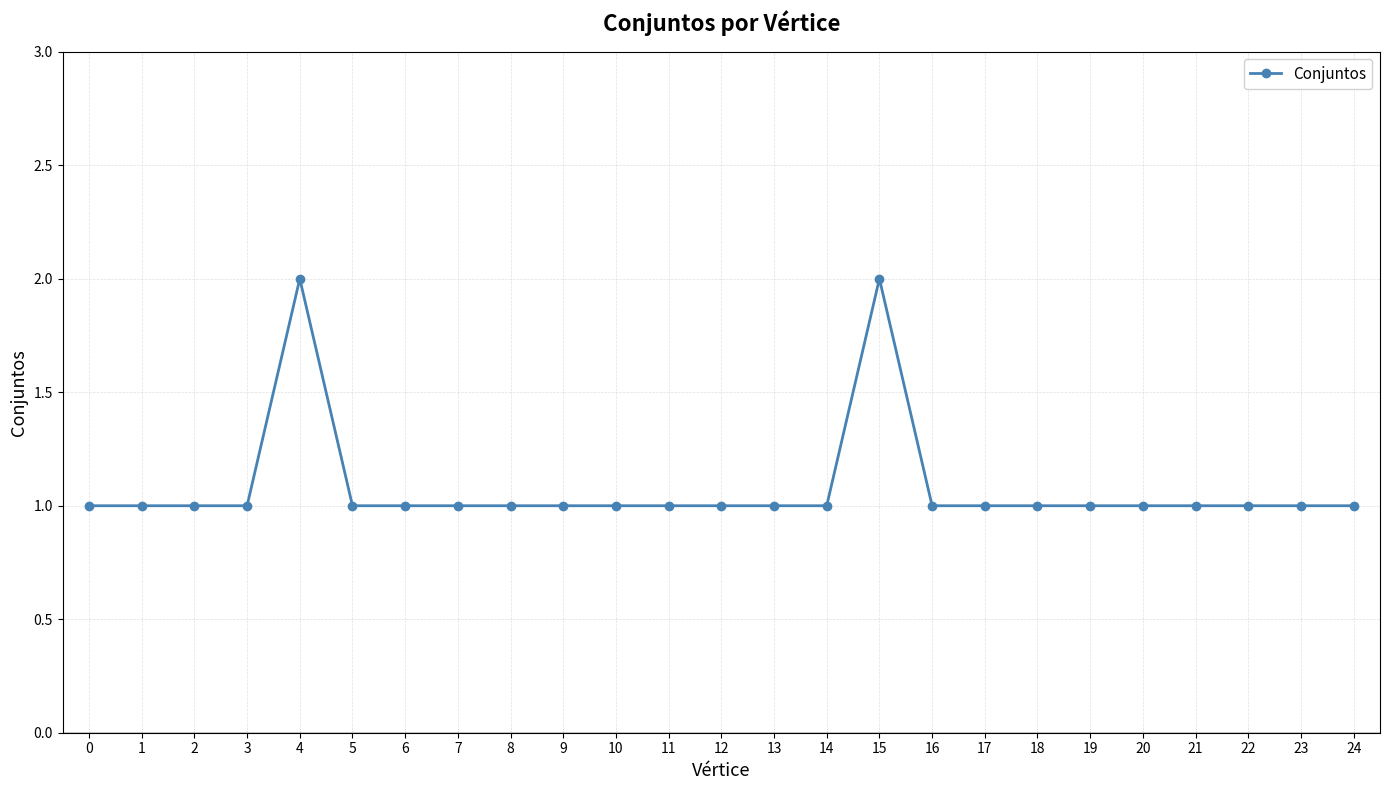

Reading left to right, what are all the values shown in this chart?

1	1	1	1	2	1	1	1	1	1	1	1	1	1	1	2	1	1	1	1	1	1	1	1	1